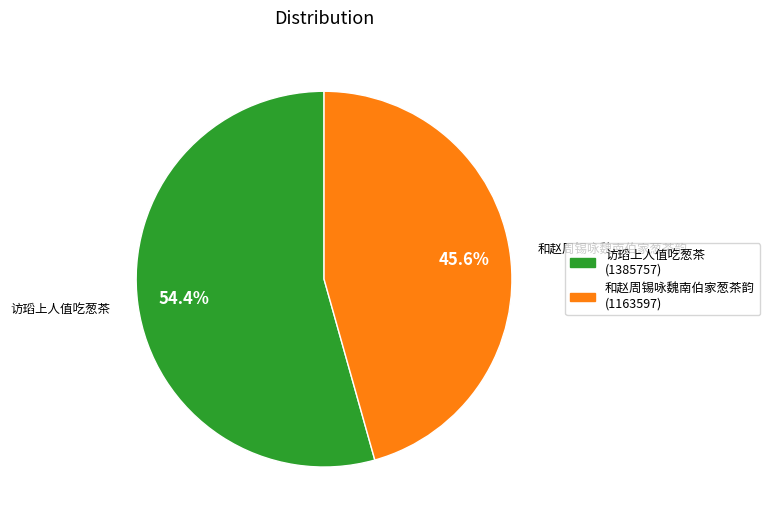

Which has a higher value, 和赵周锡咏魏南伯家葱茶韵 or 访瑫上人值吃葱茶?

访瑫上人值吃葱茶